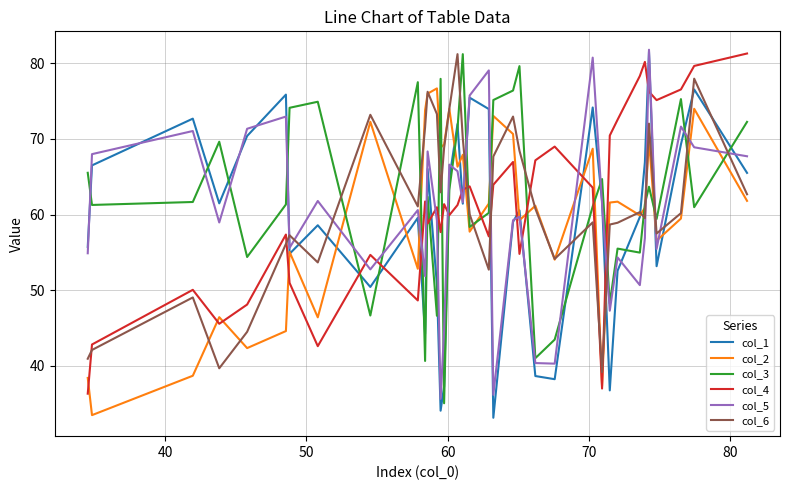

Which series has the largest range (max minus min)?

col_1